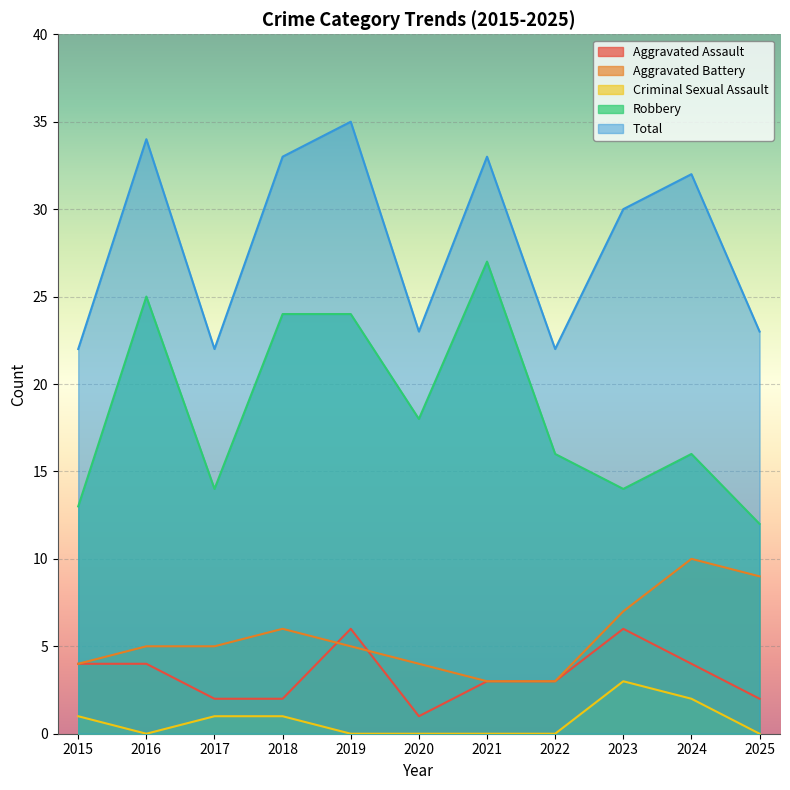

Where is the first local minimum for Robbery?

2017